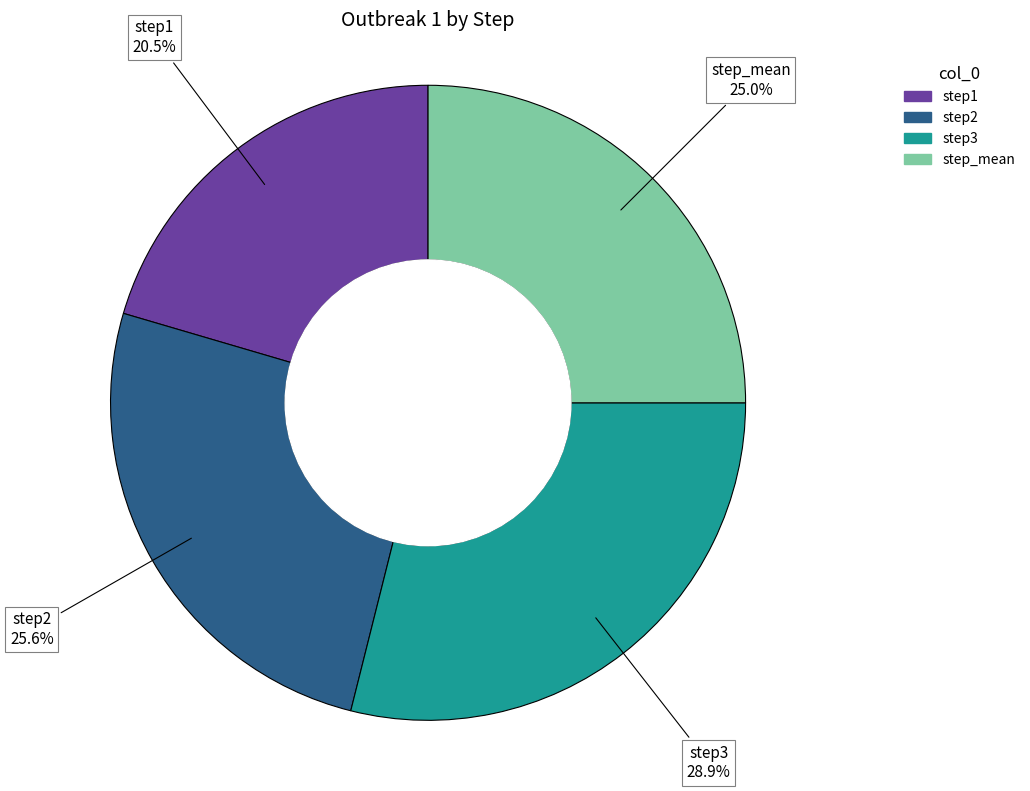

Which has a higher value, step3 or step2?

step3